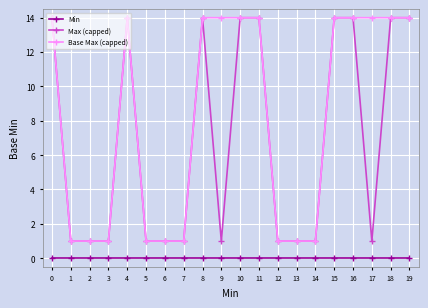

Read the Max (capped) value at 11.

14